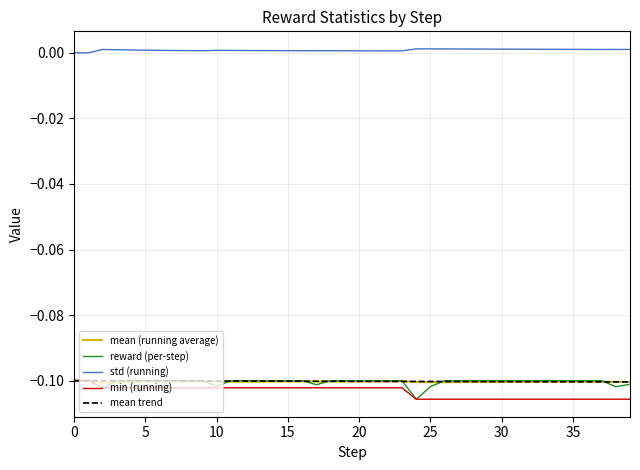

Does the chart have visible grid lines?

Yes